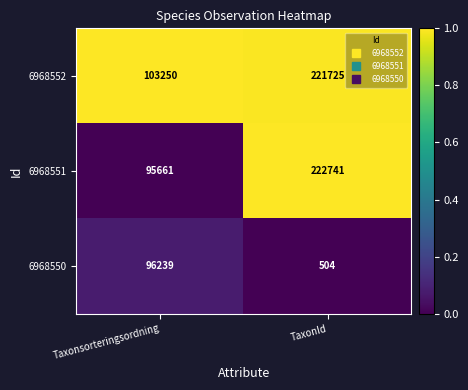

At Taxonsorteringsordning, list the series in order from largest to smallest.

6968552, 6968550, 6968551